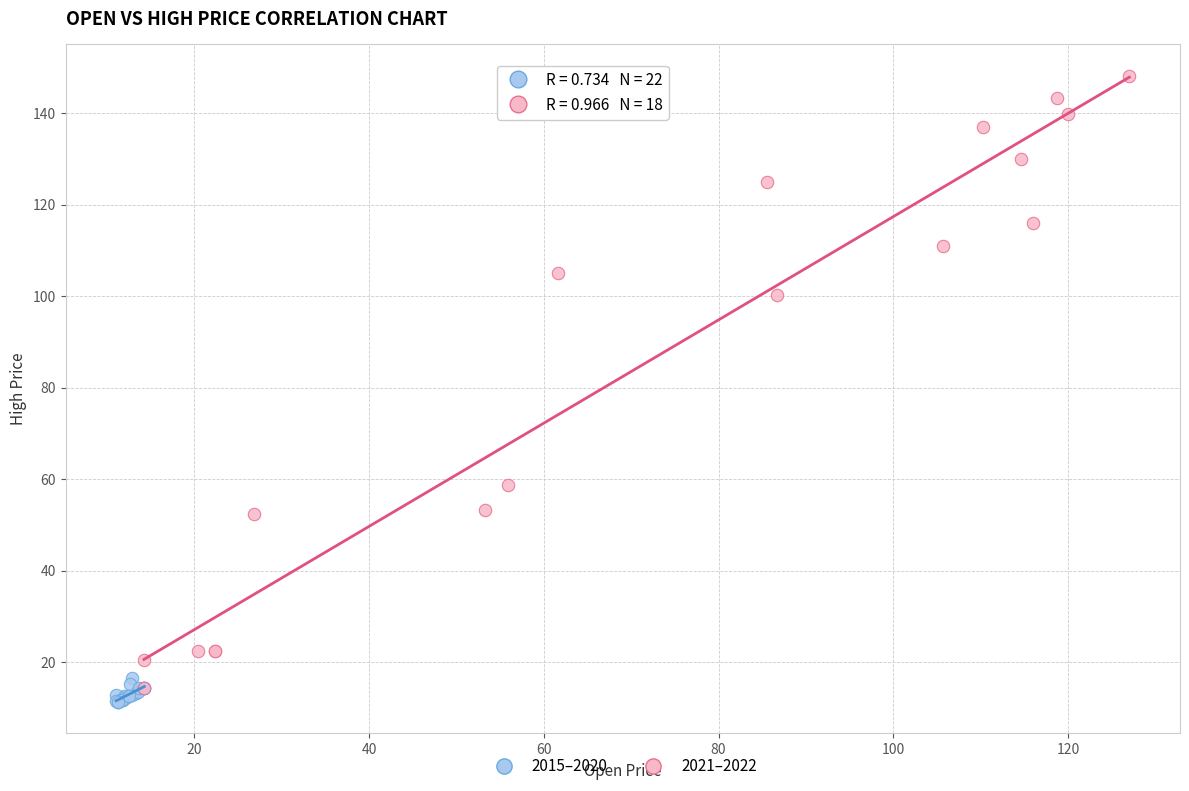

Which series contains the lowest Y value?

2015–2020